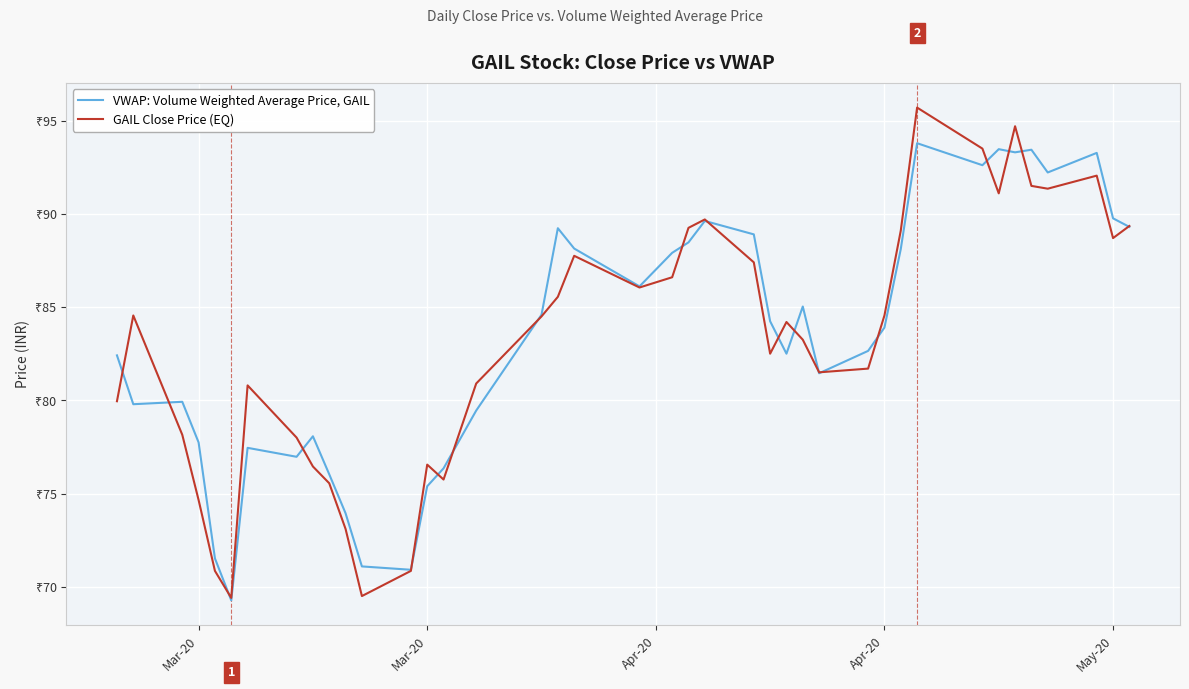

What are all the series names shown in the legend?

VWAP: Volume Weighted Average Price, GAIL, GAIL Close Price (EQ)